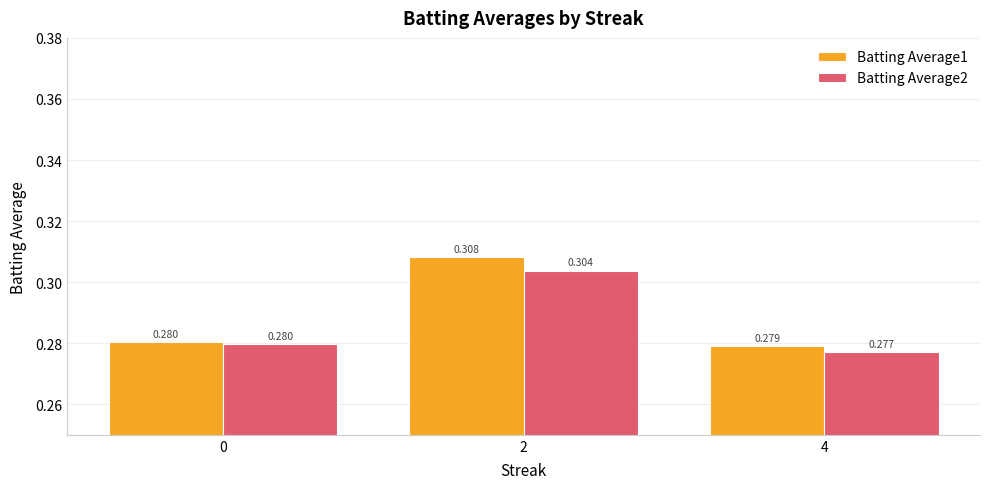

At which label is Batting Average2 closest to 0?

4